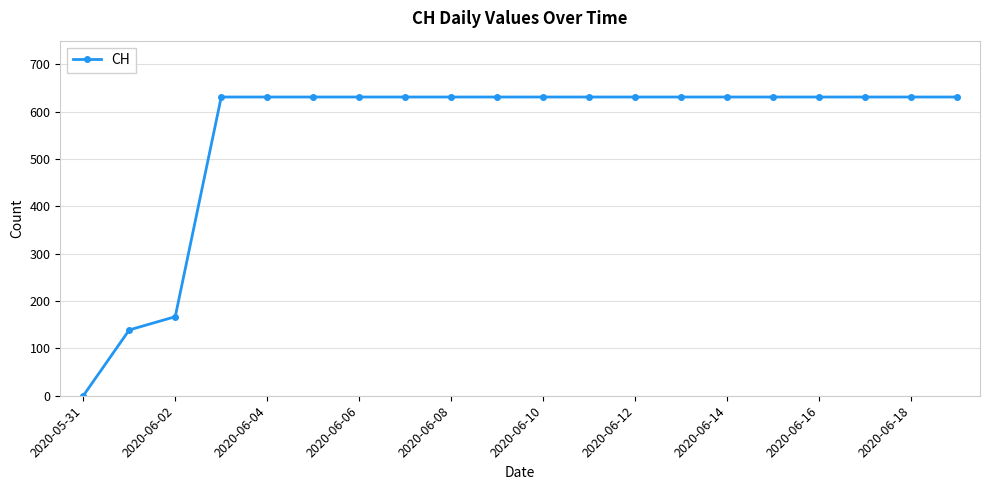

Reading left to right, transcribe all the data shown in this chart.

0	139	167	631	631	631	631	631	631	631	631	631	631	631	631	631	631	631	631	631